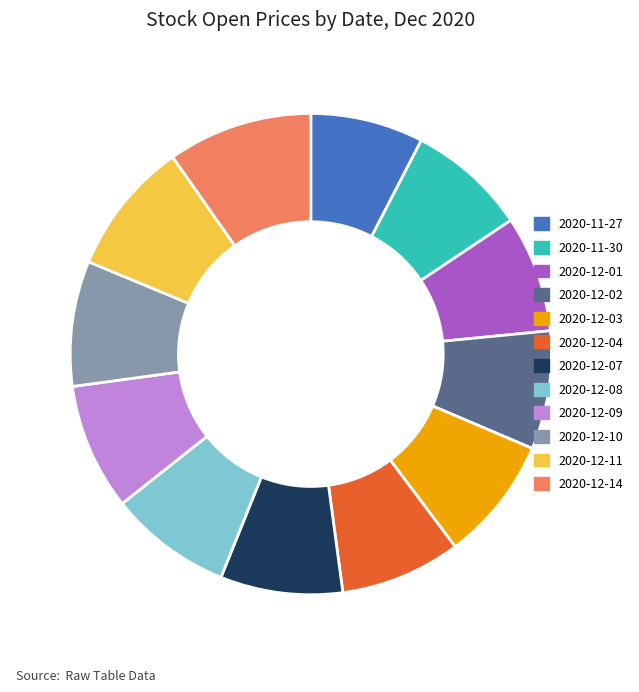

True or false: 2020-12-08 accounts for 8% of the total.

True